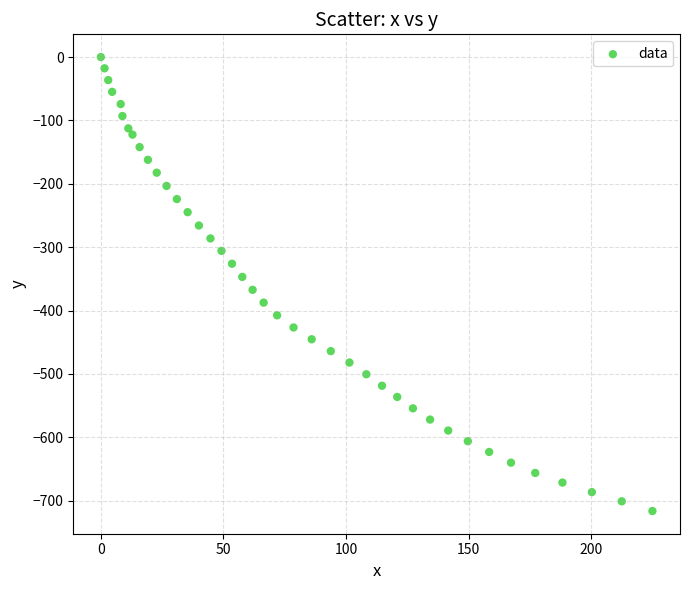

What is the range of X values (max minus min)?

225.0